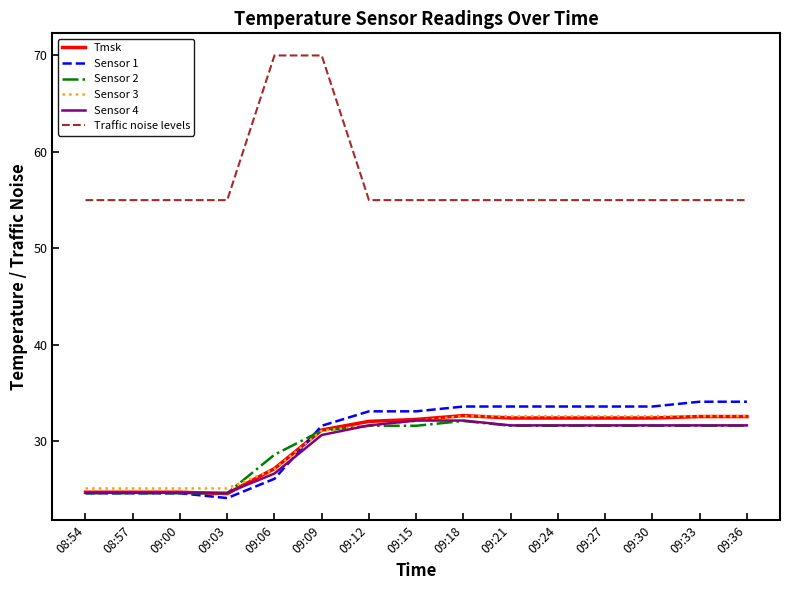

At which category is the sum across all series the highest?

09:09